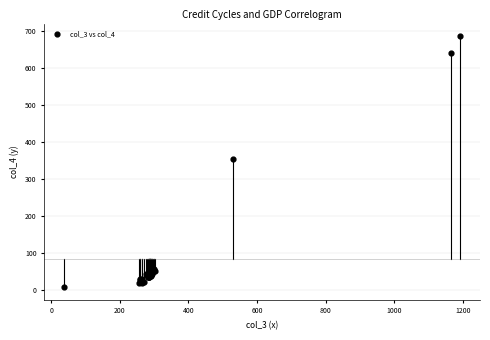

What Y value in the scatter plot is closest to 346?

353.6